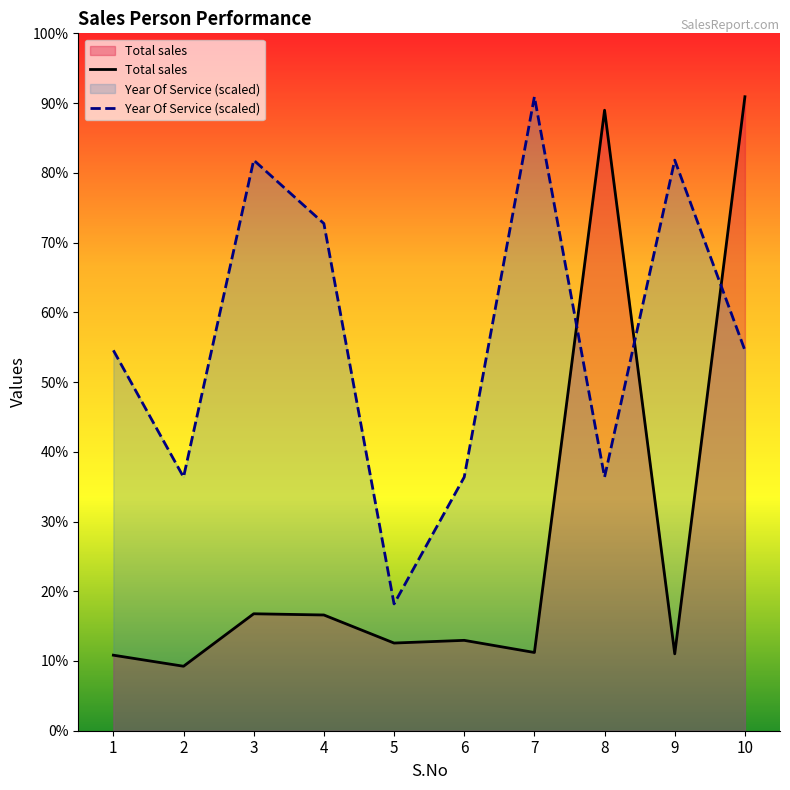

Does the chart display data point markers on the line(s)?

No